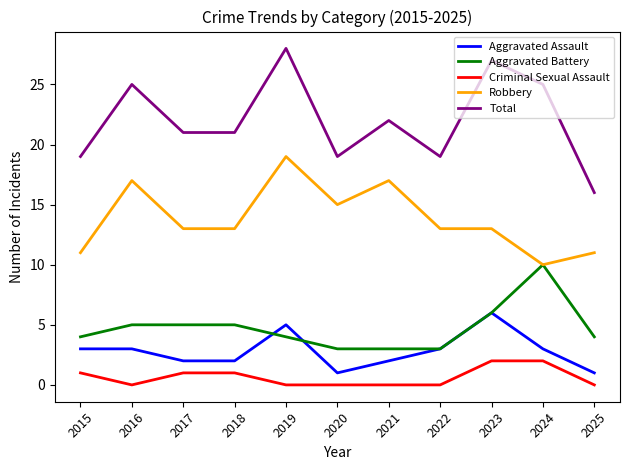

At which label does Total reach its peak?

2019